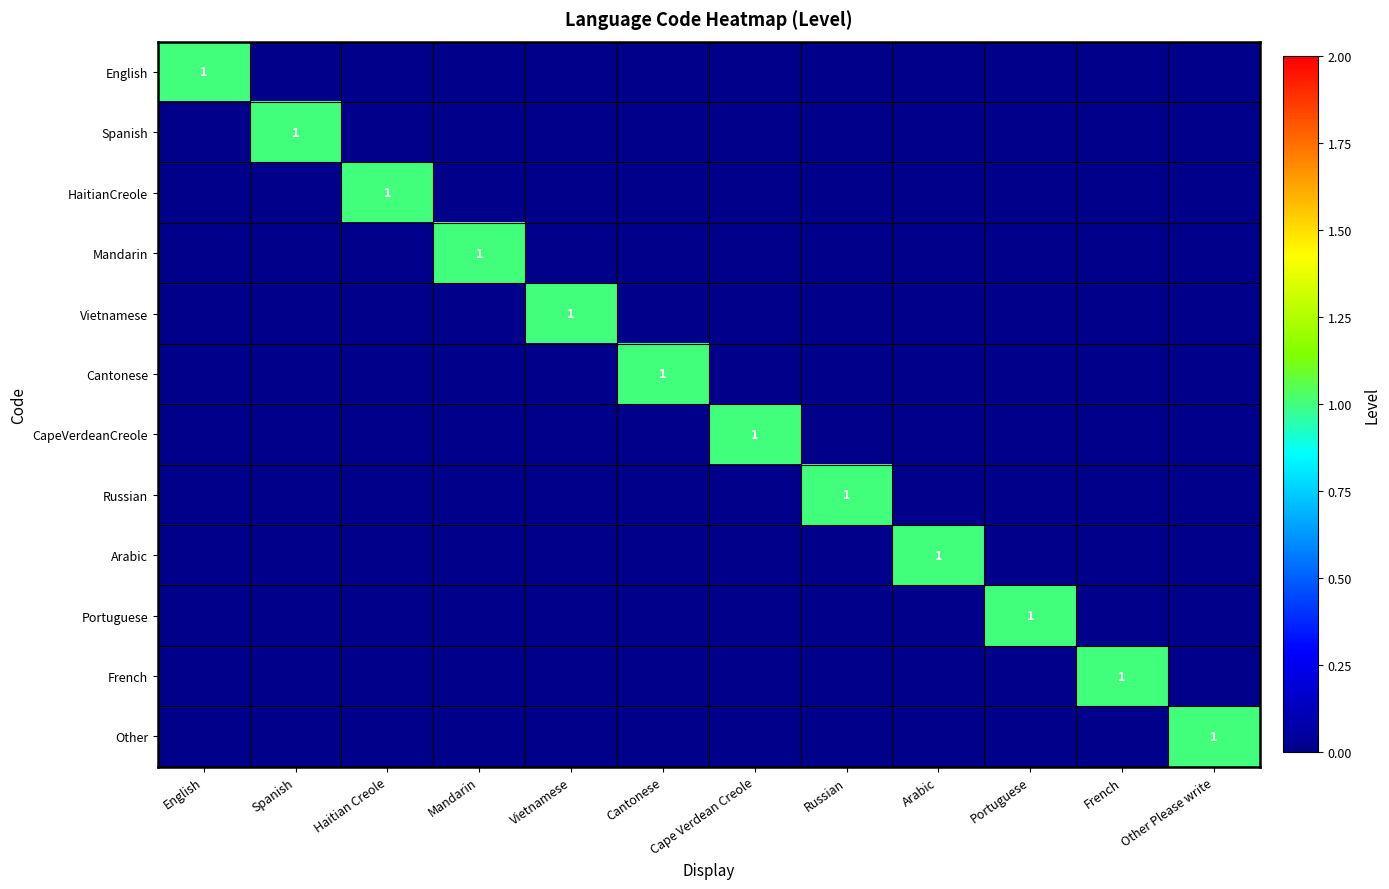

Is it true that Other equals 0 at Spanish?

True